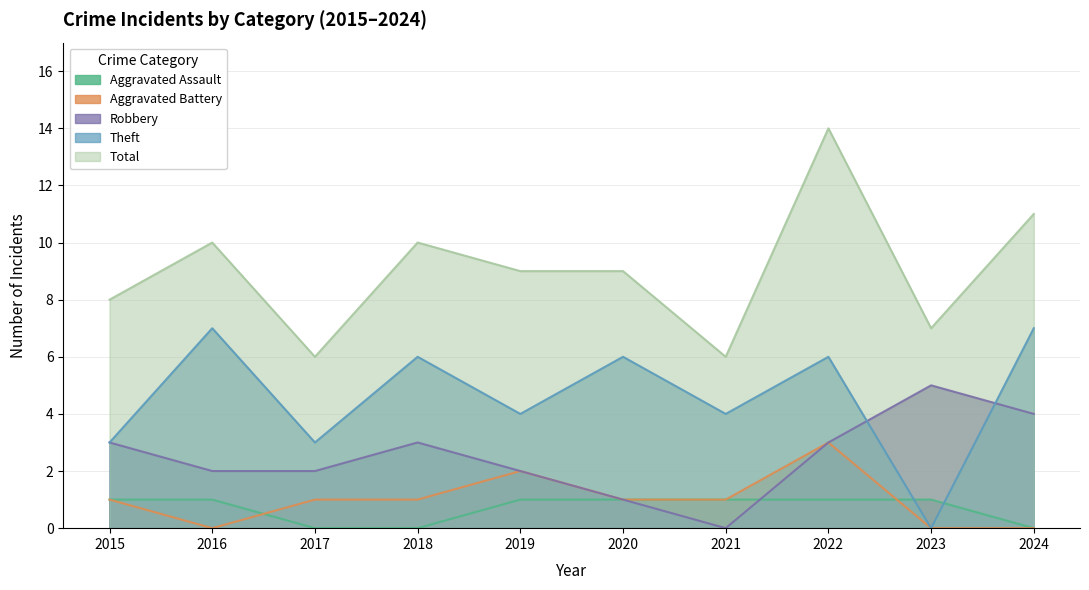

What is the average value of the Aggravated Assault series?

1